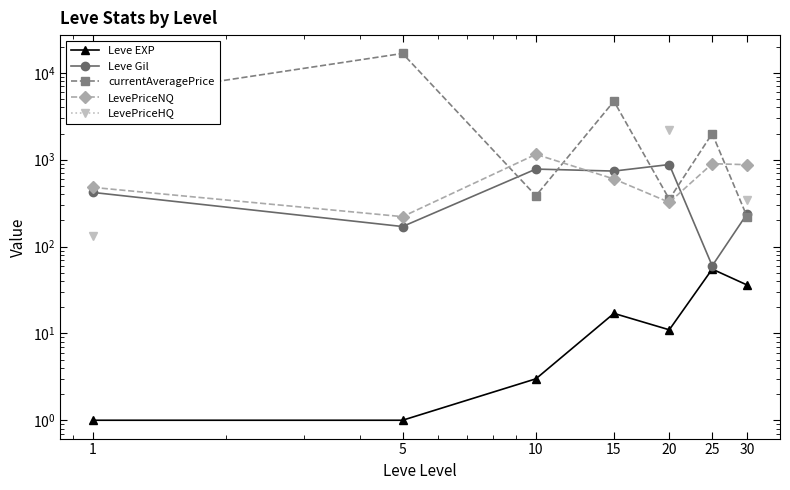

How many lines are shown in the chart?

5